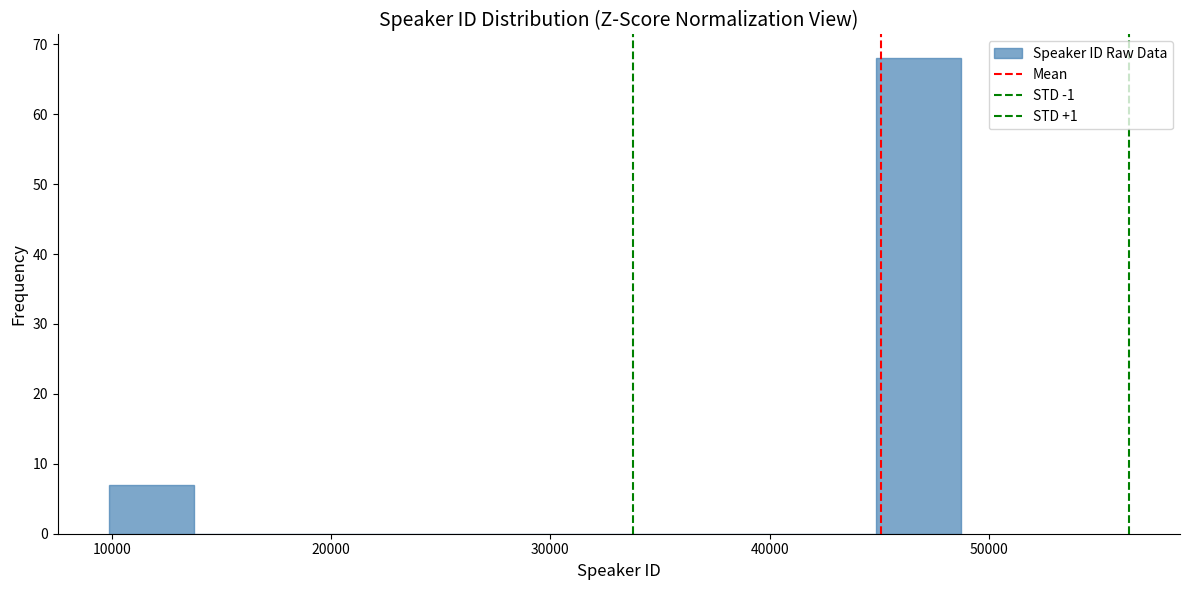

Around what value on the x-axis is the tallest bar? Give the approximate position of its centre, as read against the axis.

47000